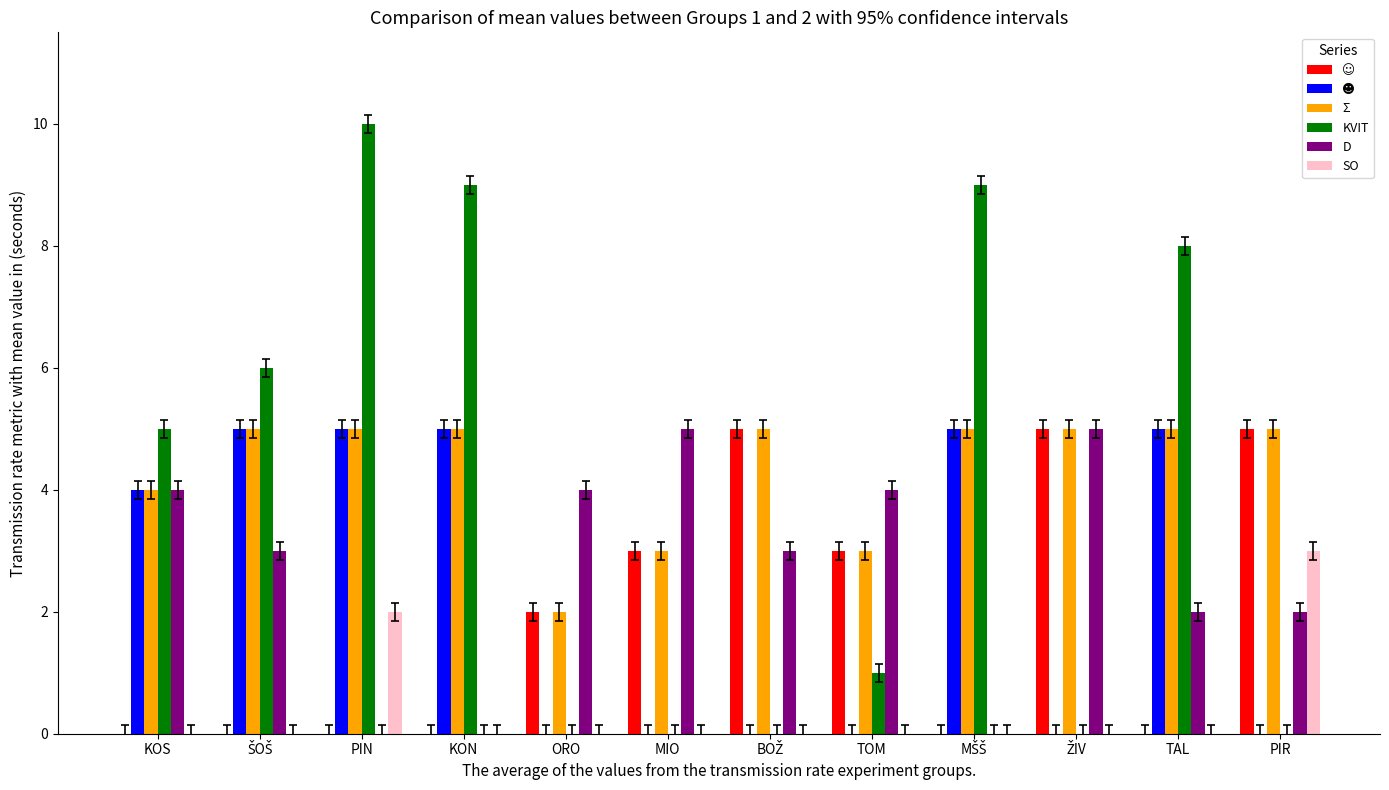

The value of Σ at KOS is 4. True or false?

True